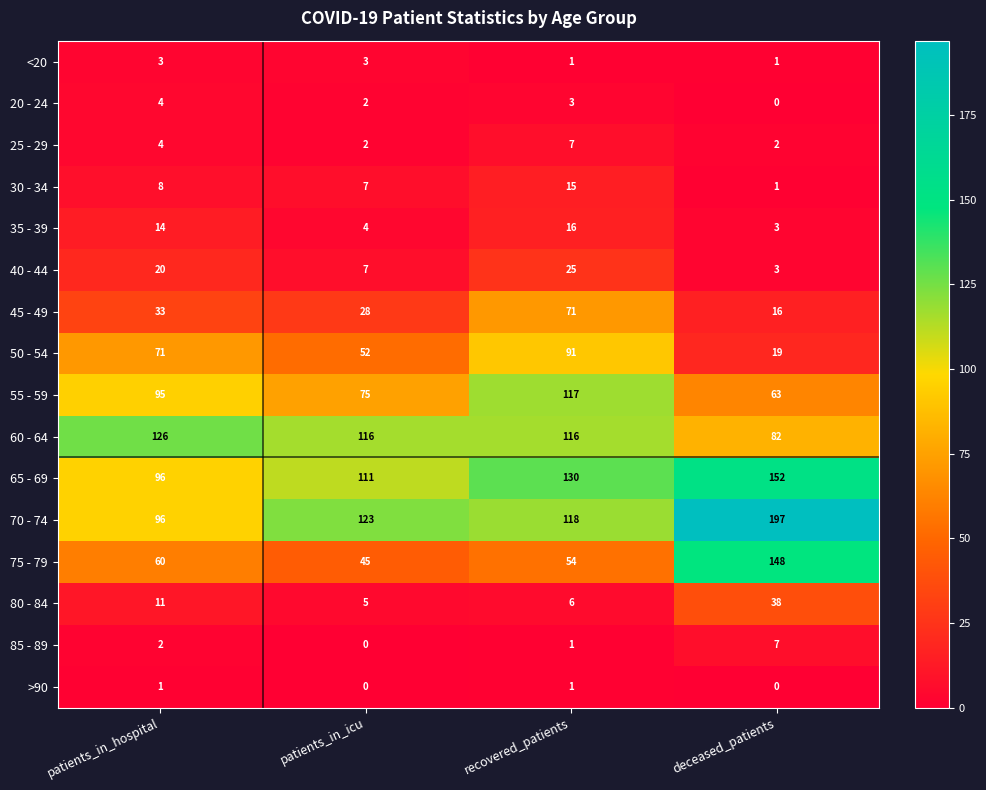

Which series has the largest total across all categories?

70 - 74